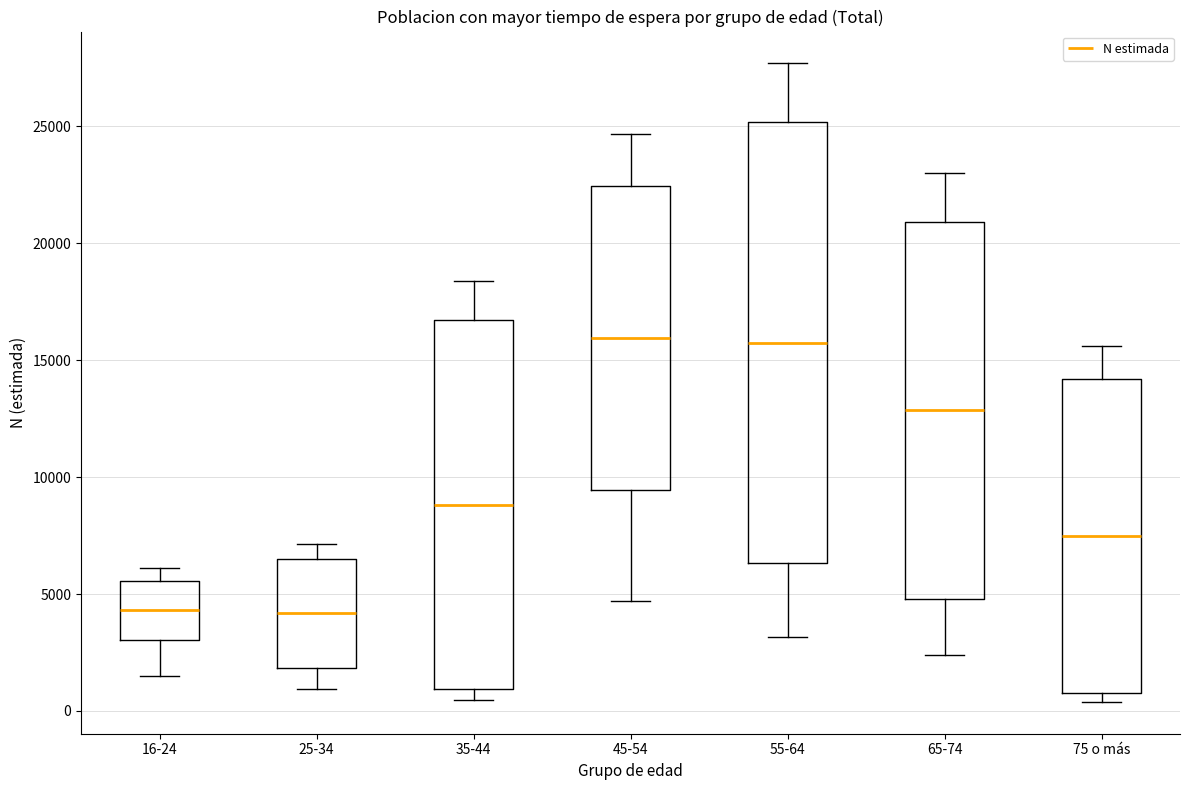

Reading left to right, read every box against the y-axis: the position of its median line, the range the box covers, and the ends of its whiskers. The values are not printed on the chart, so give them approximately, as read against the axis.

16-24: median 4500, box 3000 to 5500, whiskers 1500 to 6000
25-34: median 4000, box 2000 to 6500, whiskers 1000 to 7000
35-44: median 9000, box 1000 to 16500, whiskers 500 to 18500
45-54: median 16000, box 9500 to 22500, whiskers 4500 to 24500
55-64: median 16000, box 6500 to 25000, whiskers 3000 to 27500
65-74: median 13000, box 5000 to 21000, whiskers 2500 to 23000
75 o más: median 7500, box 1000 to 14000, whiskers 500 to 15500